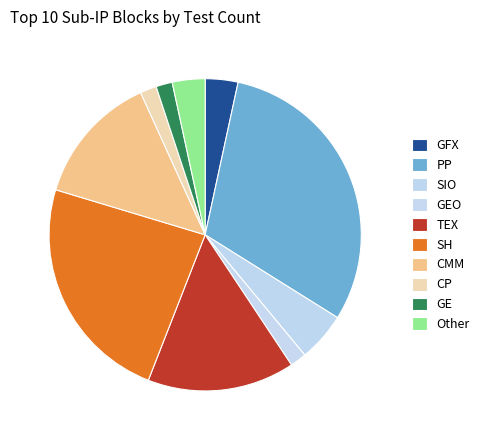

Combined, do TEX and GEO account for over 50%?

No